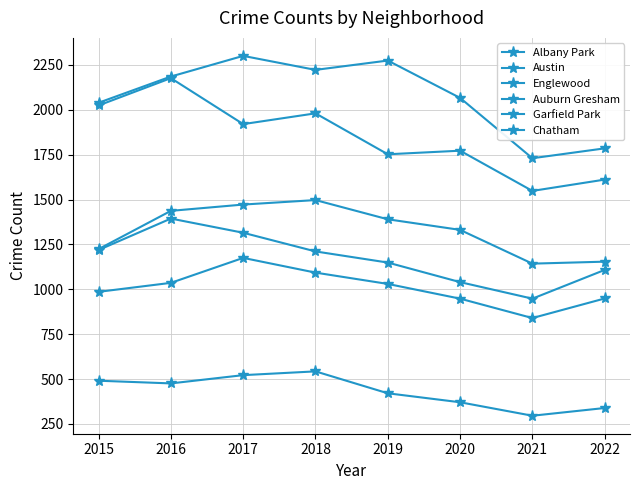

Rank the categories by Garfield Park value from lowest to highest.

2021, 2022, 2015, 2020, 2019, 2016, 2017, 2018